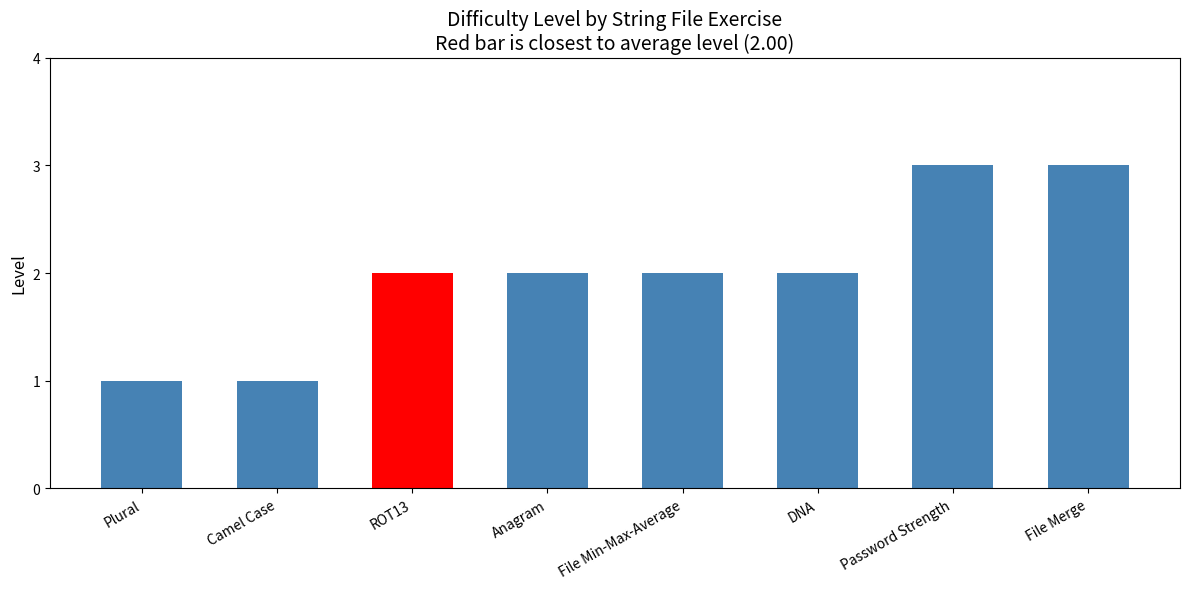

What is the change in value from DNA to File Merge?

+1